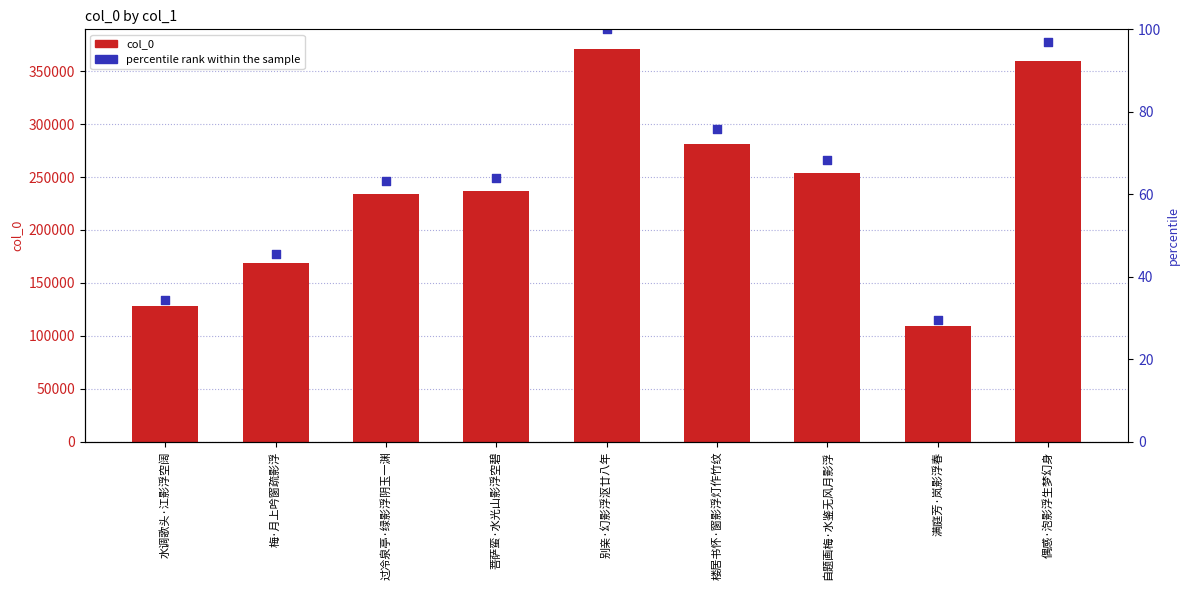

At how many categories does at least one series exceed 571?

9